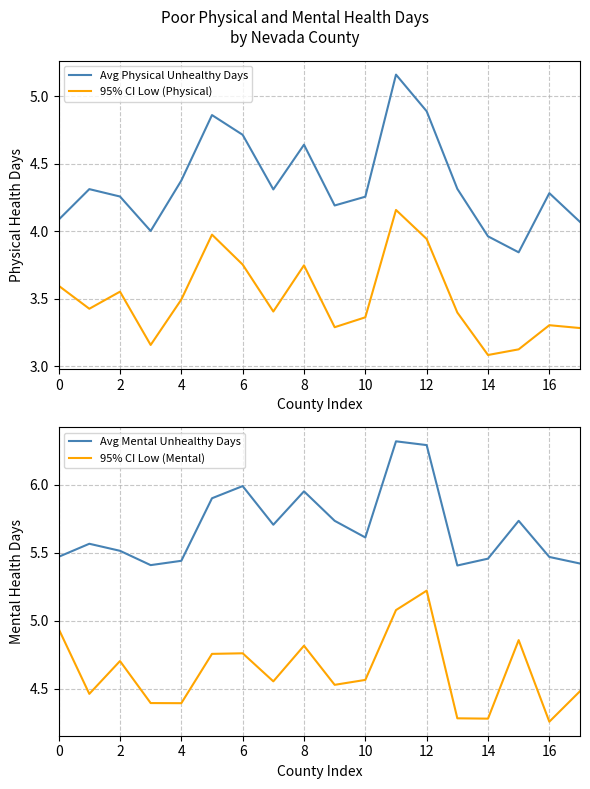

At which label does 95% CI Low (Mental) reach its minimum?

16